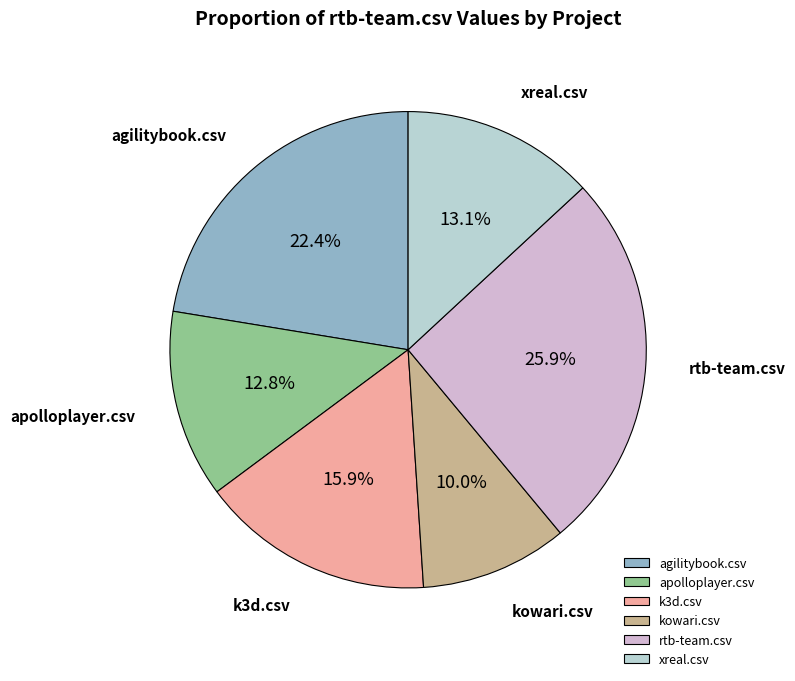

Count the number of slices in the pie.

6